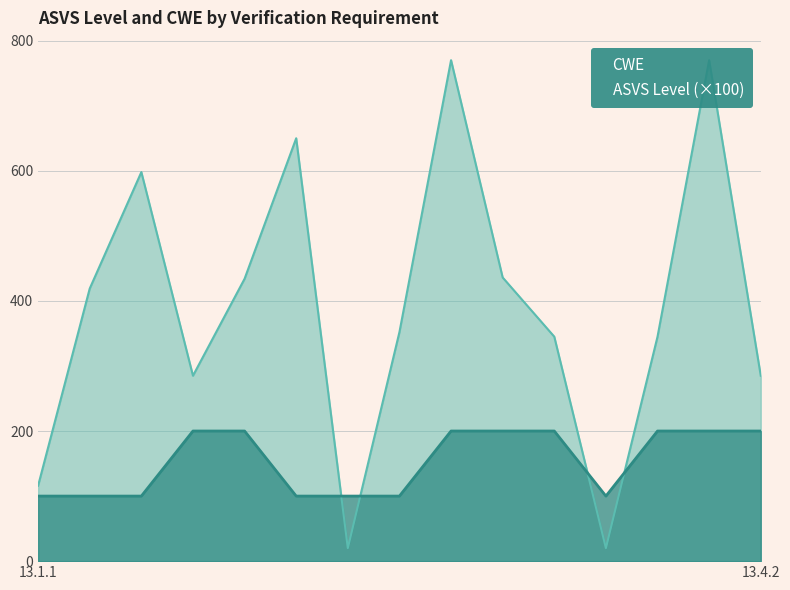

The value of CWE at 13.2.5 is 436. True or false?

True